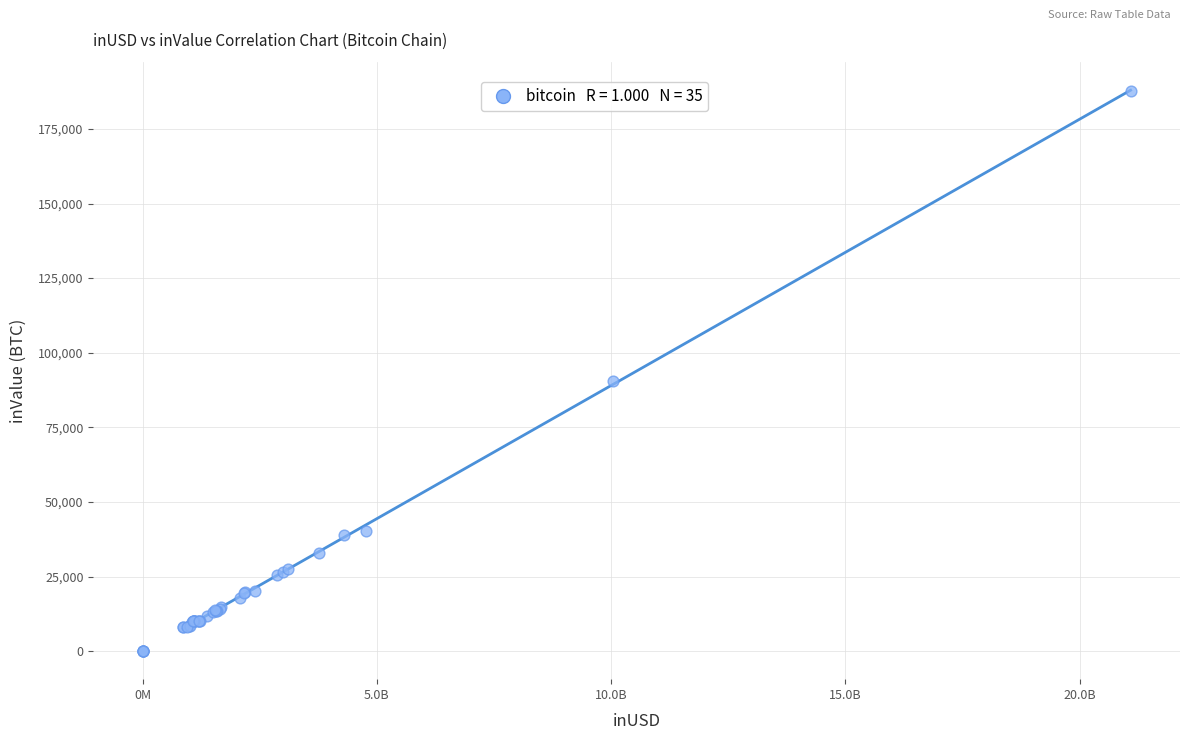

What Y value in the scatter plot is closest to 93929?

90482.6